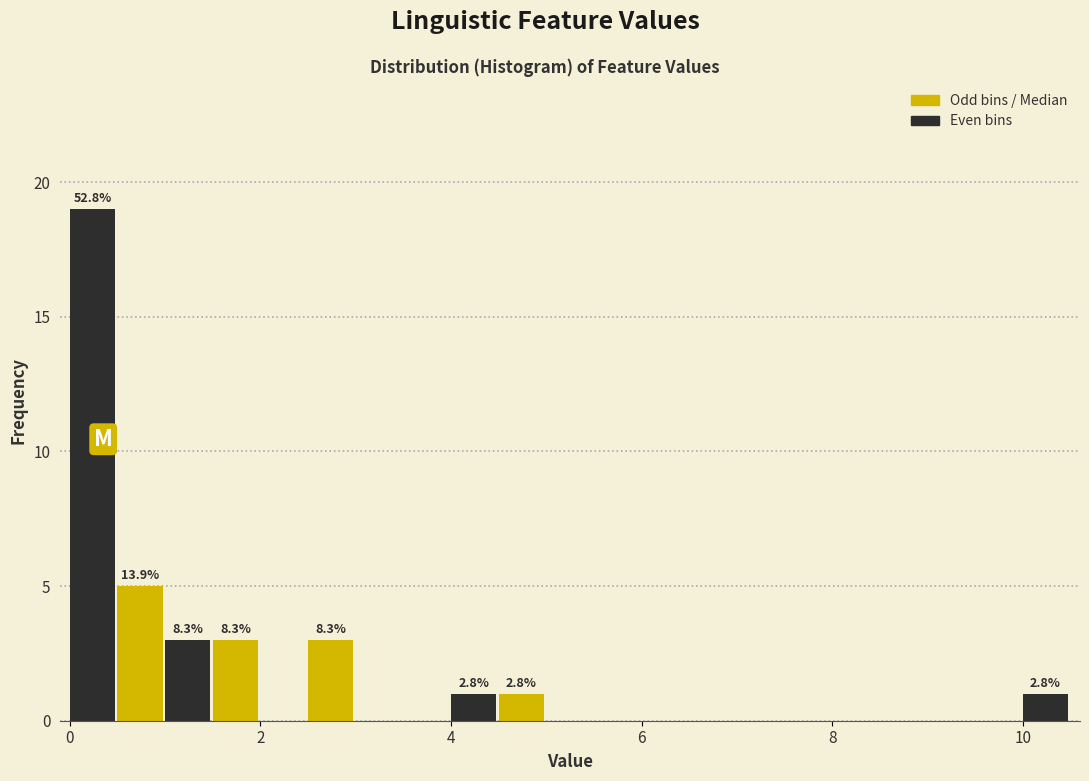

Around what value on the x-axis is the tallest bar? Give the approximate position of its centre, as read against the axis.

0.2